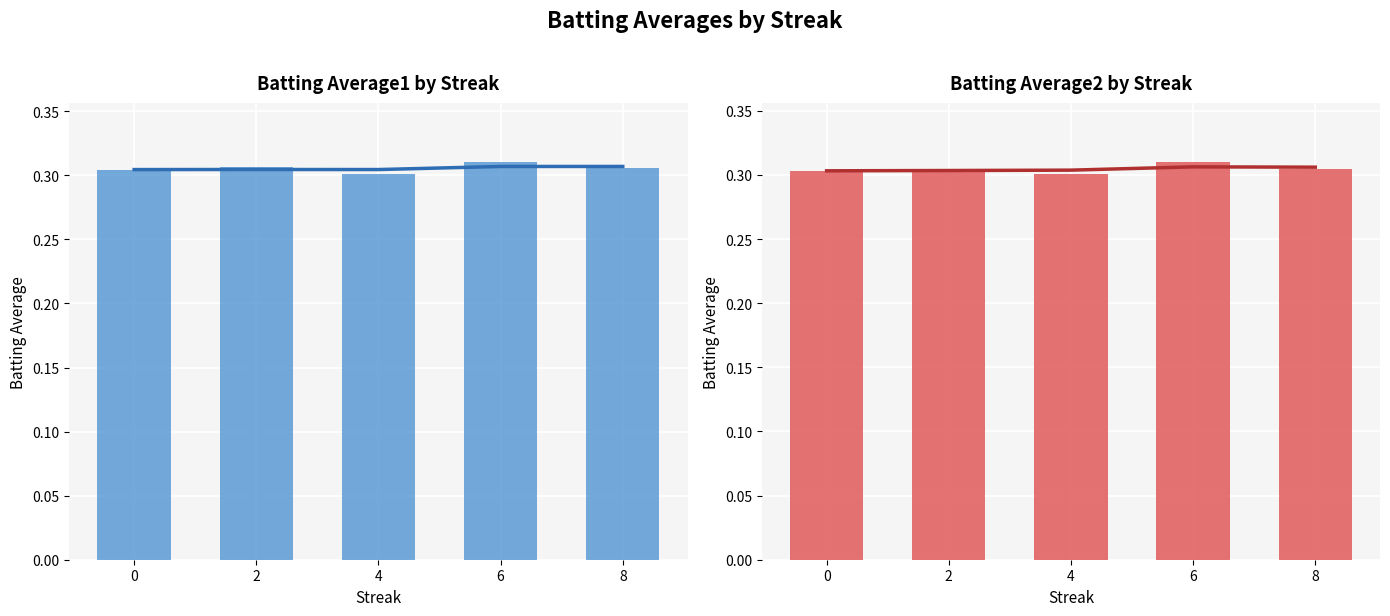

What is the value of the Batting Average1 bar at the 3rd from the left?

0.3